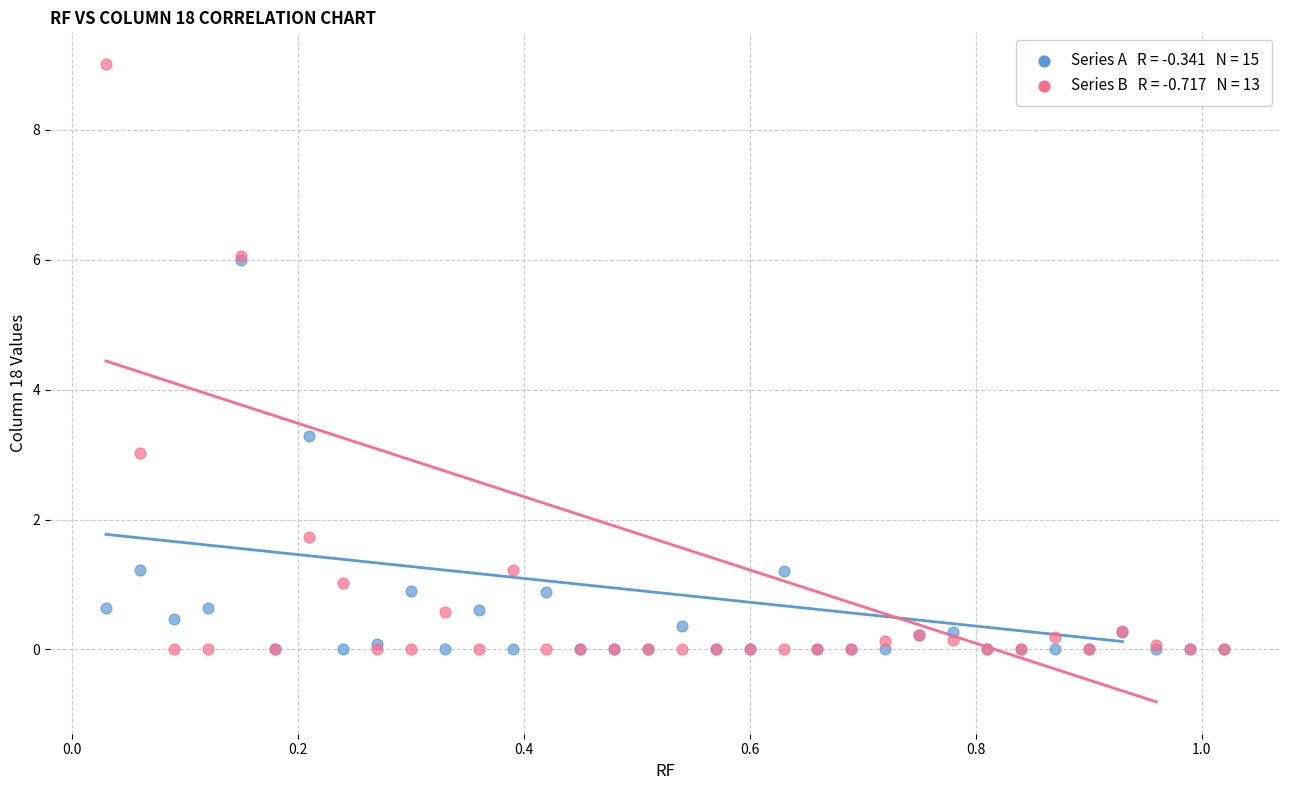

Across all series, what Y value is closest to 4?

3.3